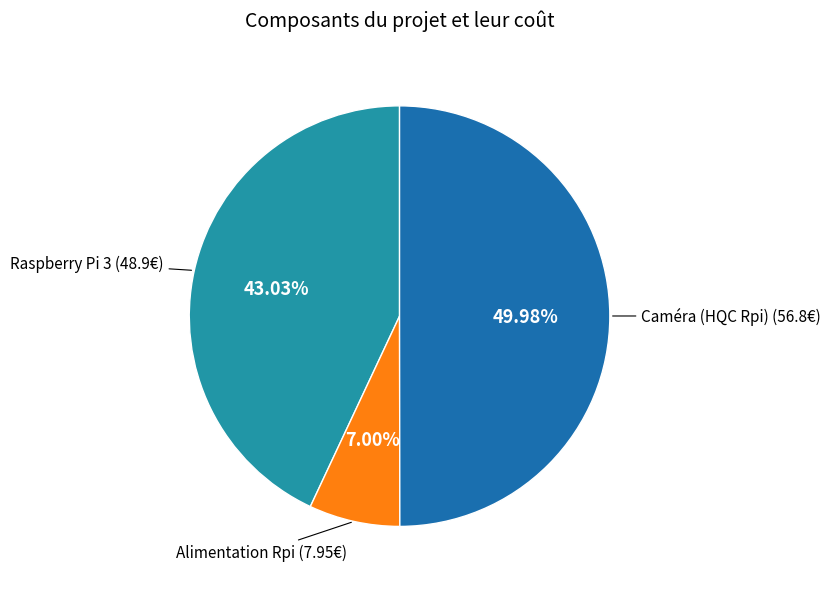

Does Alimentation Rpi account for over 50% of the chart?

No